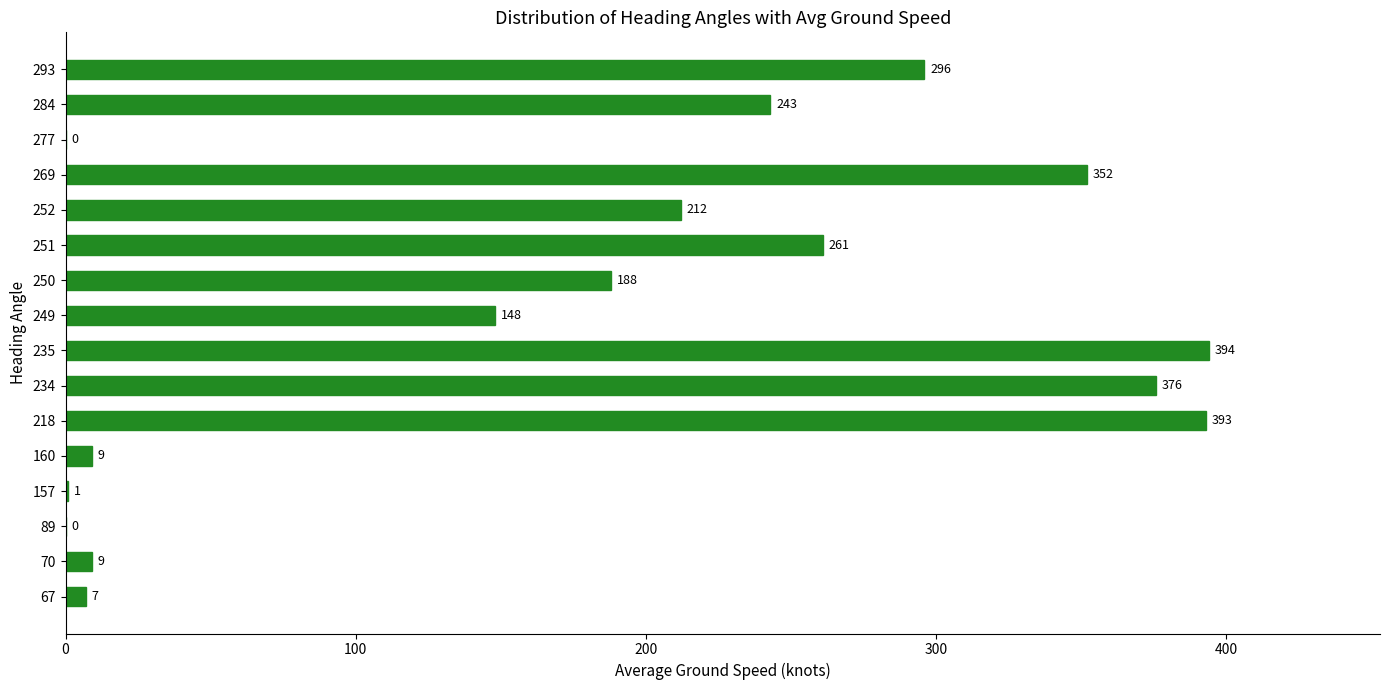

Approximately how many times larger is the value at 252 compared to 249?

1.4